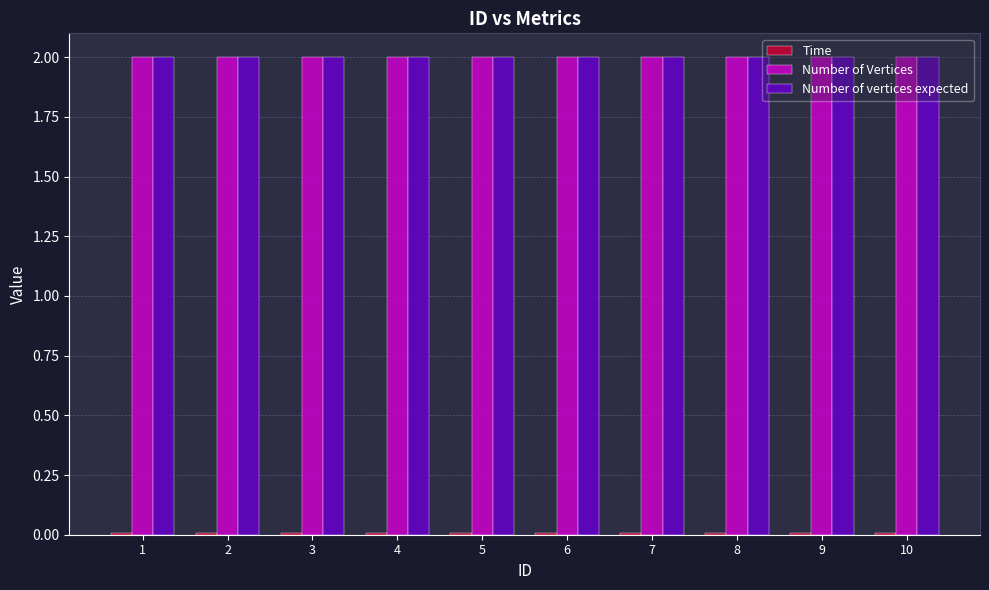

True or false: Number of vertices expected has a value of 2.7 at 5.

False